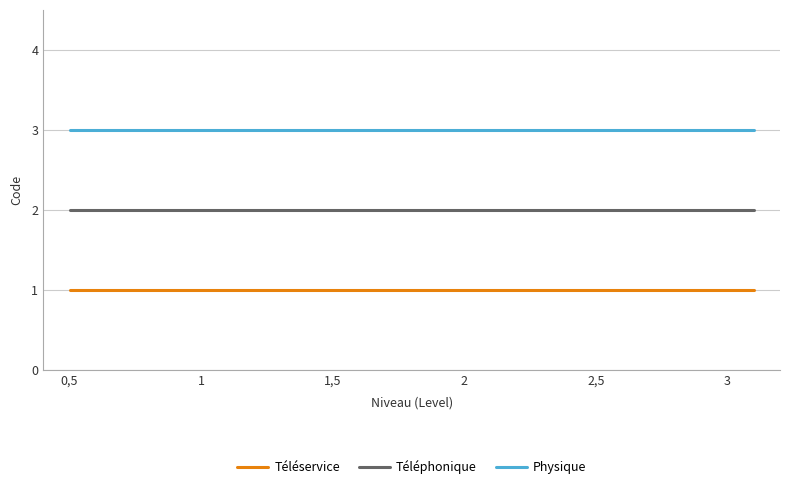

How many distinct data groups are displayed?

3